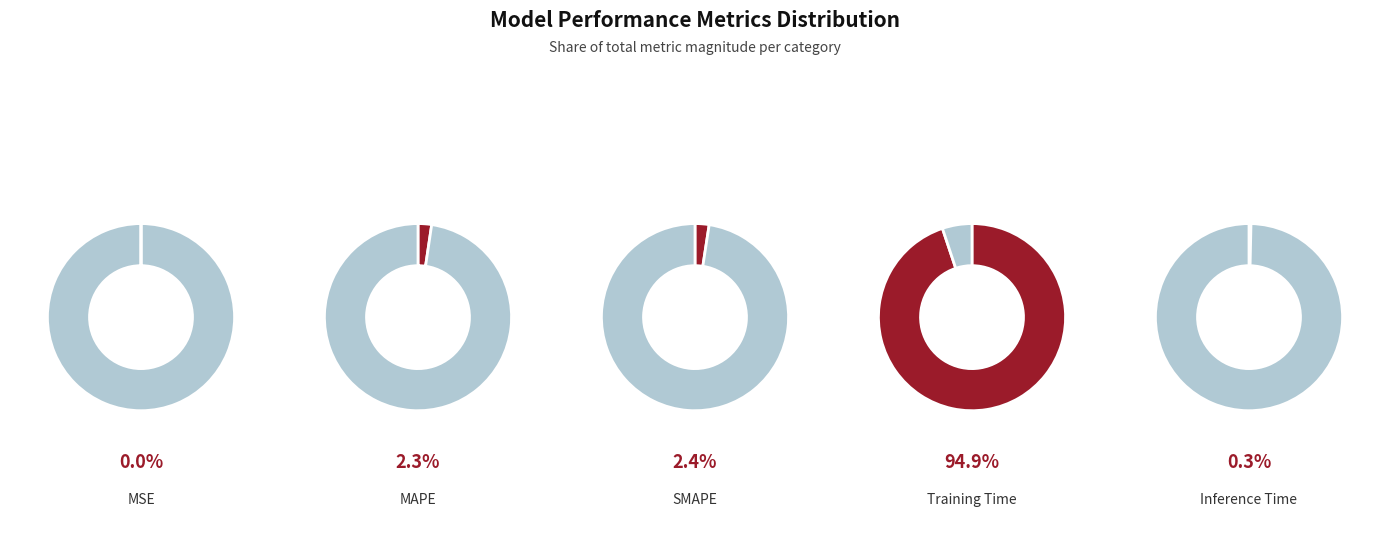

Rank the categories by value from lowest to highest.

MSE, Inference Time, MAPE, SMAPE, Training Time